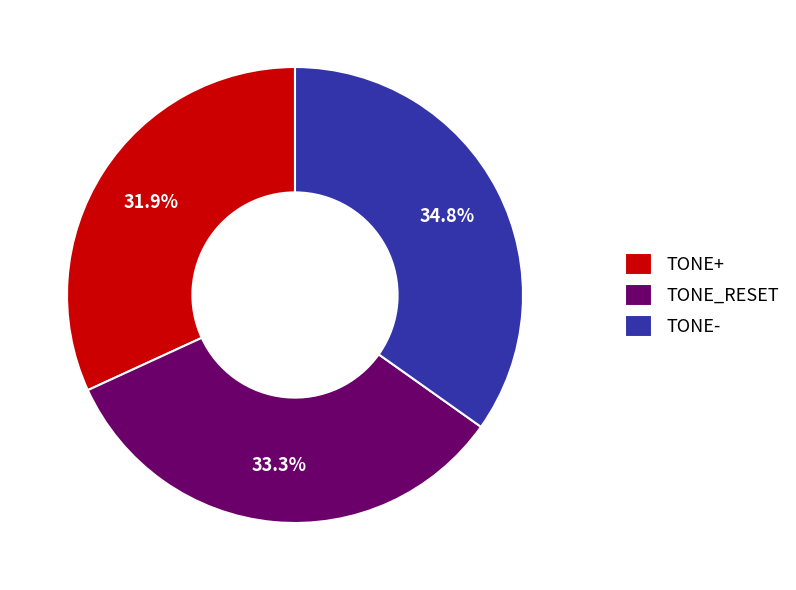

How many slices are in this pie chart?

3